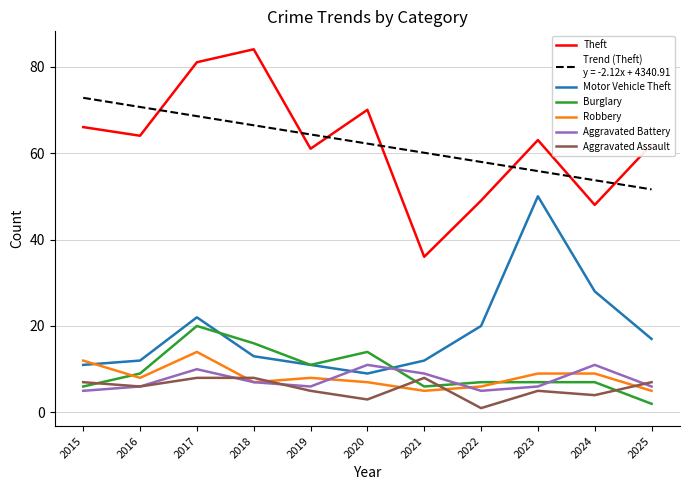

What is the maximum value shown in the chart?

84.0